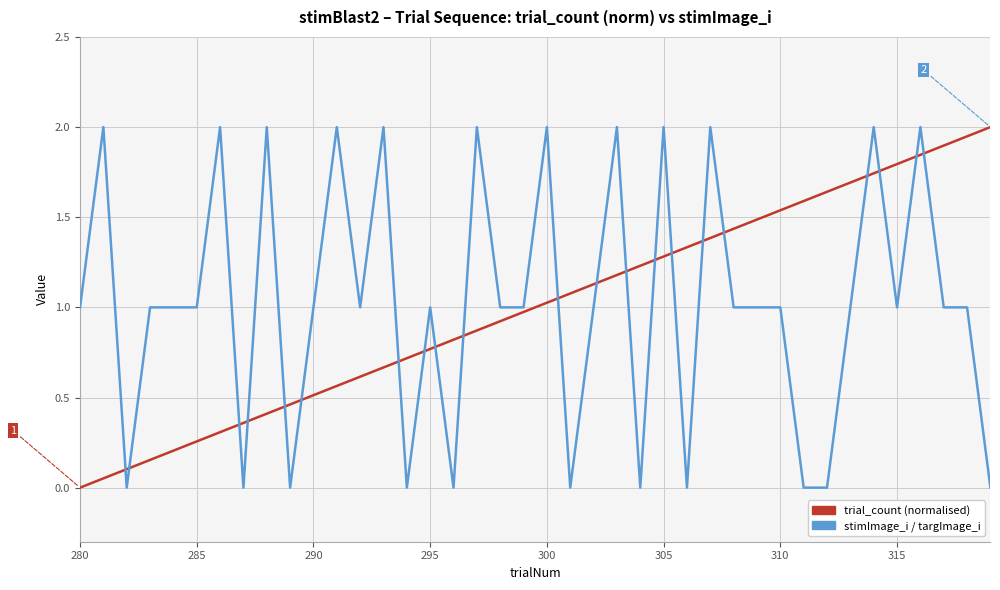

What is the greatest value displayed?

2.0